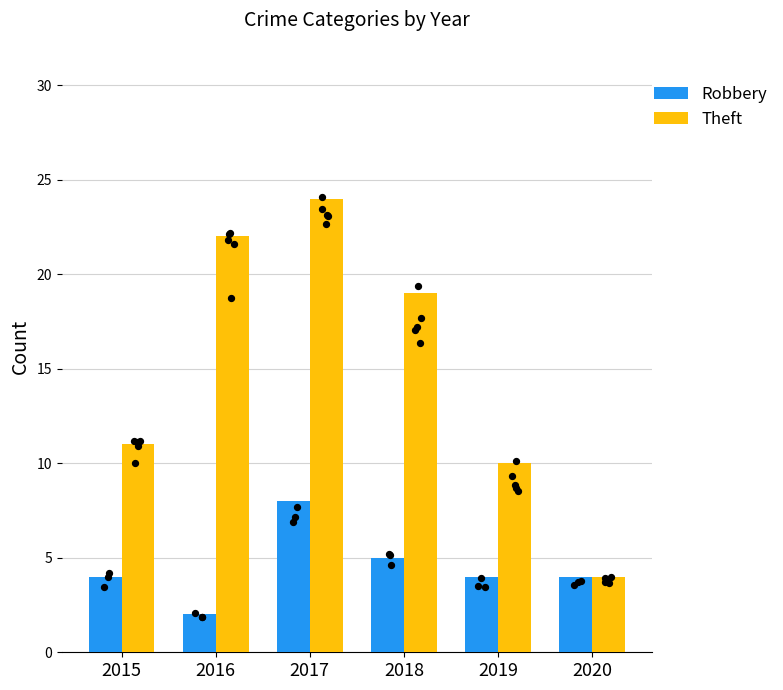

Which series contains the lowest Y value?

Robbery